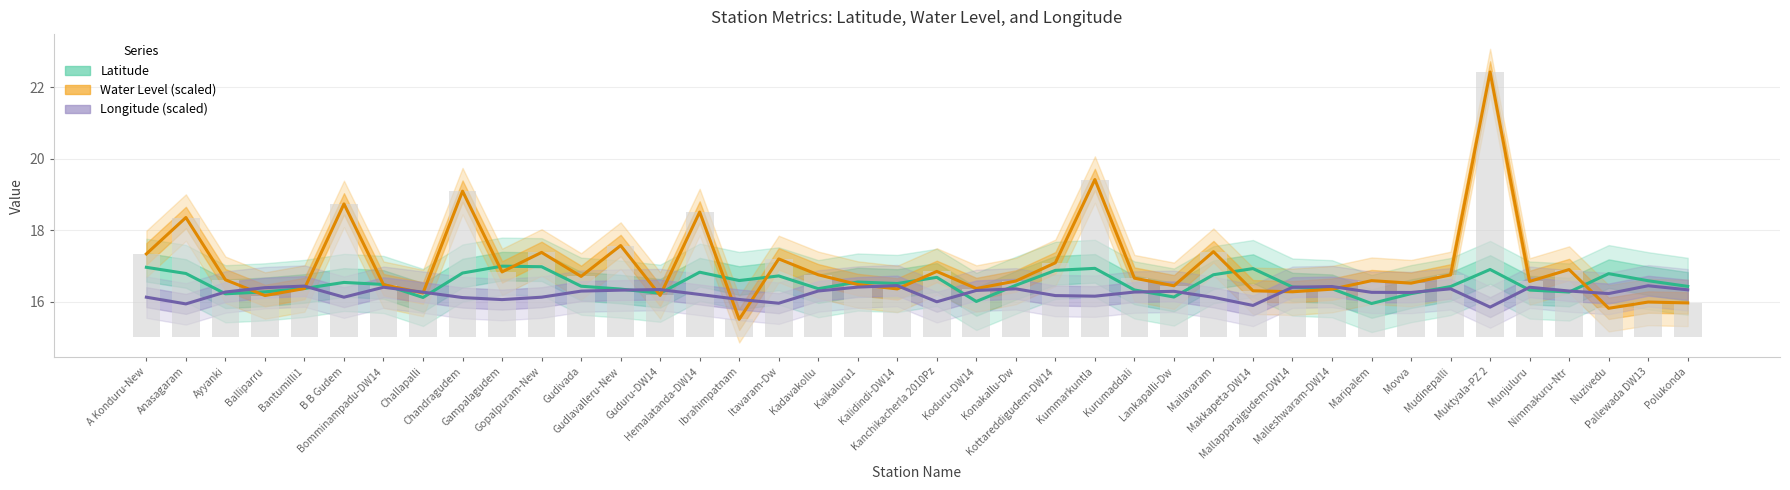

Which label corresponds to the largest value in the chart?

Muktyala-PZ 2